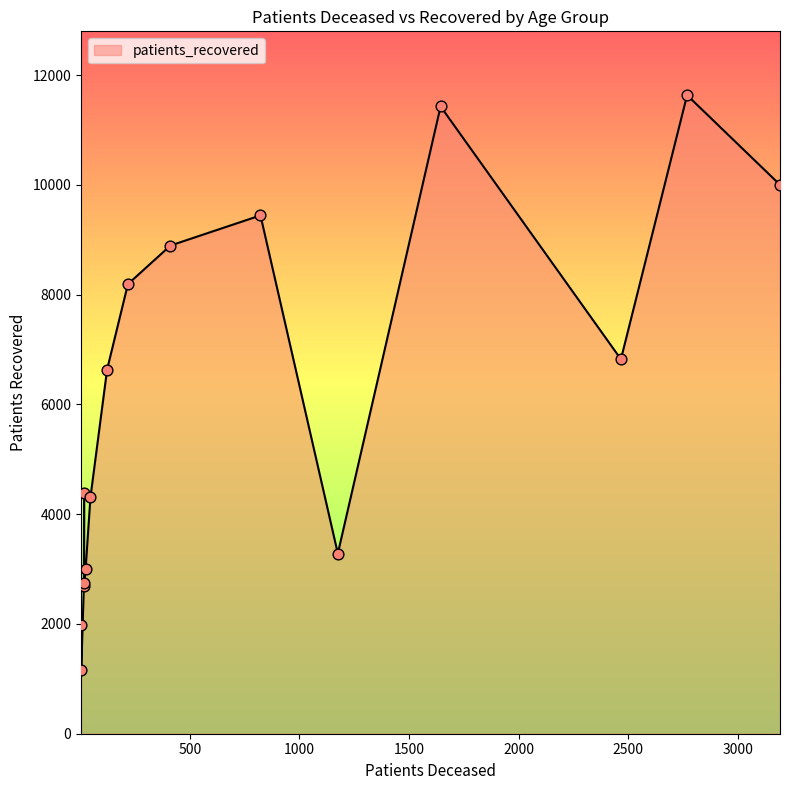

Is the value of patients_recovered at <20 greater than the value of patients_deceased at >90?

Yes